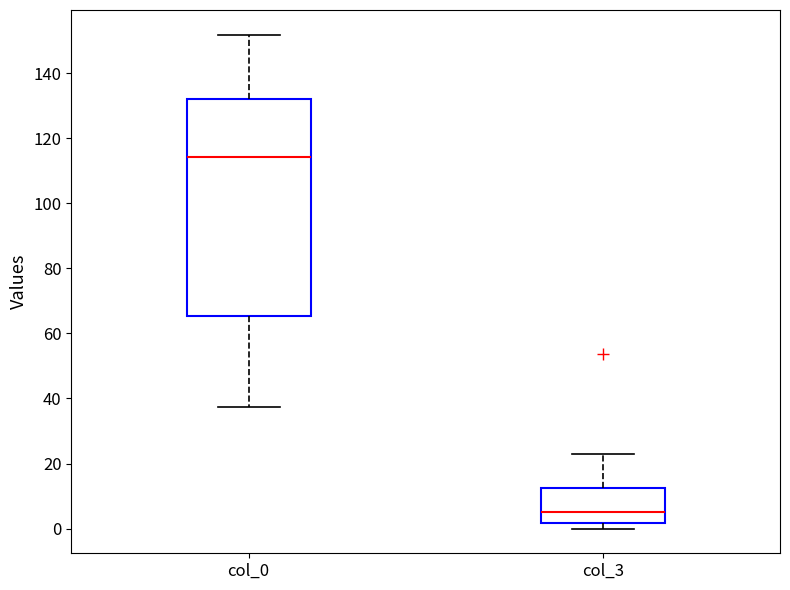

Reading left to right, transcribe this box plot: for each box, give where its median line is, the range the box spans, and where its two whiskers end, as read against the y-axis. The values are not printed on the chart, so give them approximately, as read against the axis.

col_0: median 114, box 66 to 132, whiskers 38 to 152
col_3: median 4, box 2 to 12, whiskers 0 to 22